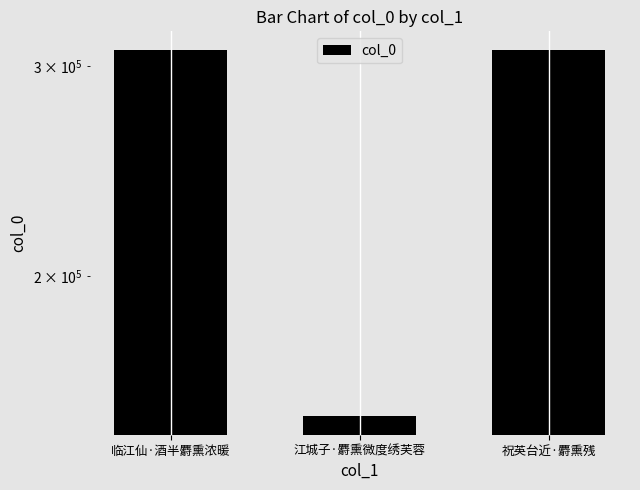

At which label does the data first exceed 309329?

临江仙·酒半麝熏浓暖